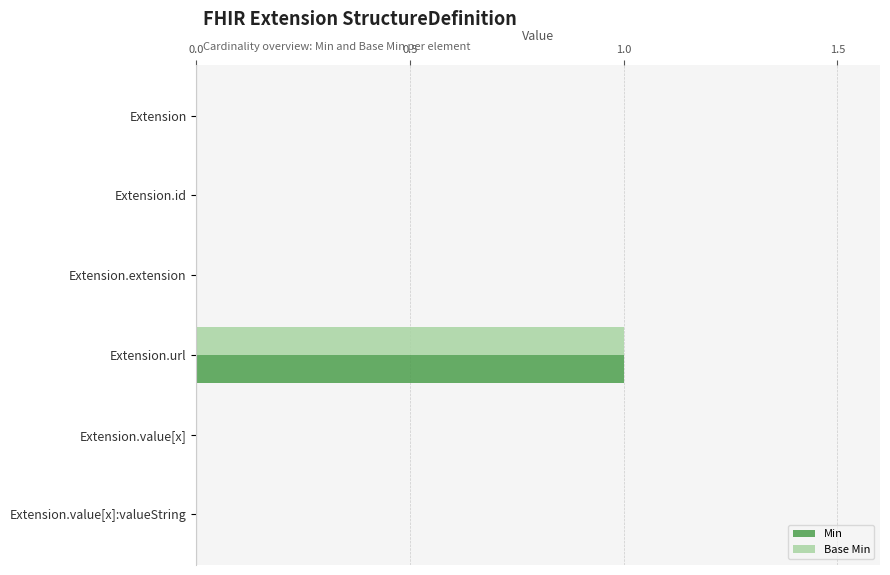

Count the Min values in the range 0 to 1.

6